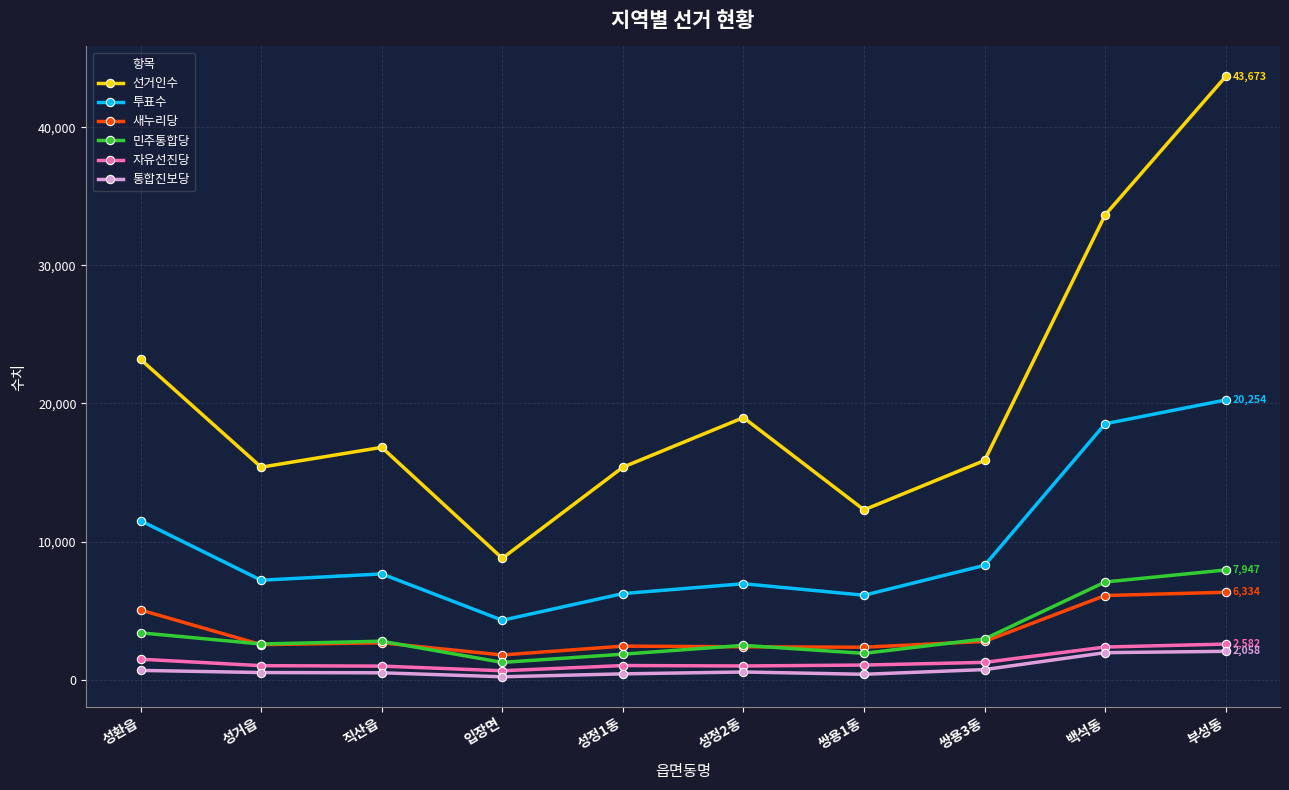

Between 쌍용3동 and 백석동, which series saw the biggest shift?

선거인수